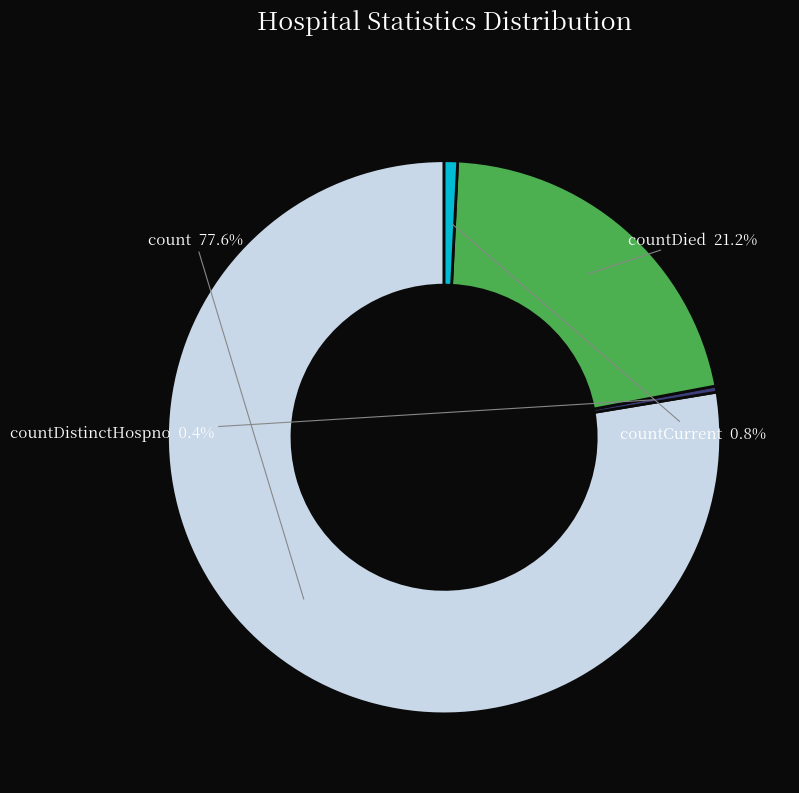

Is there any slice that represents more than half of the pie?

Yes